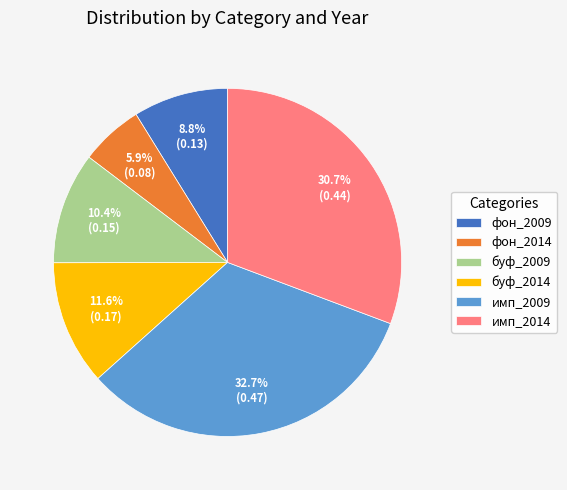

What percentage is NOT represented by буф_2014?

88.4%